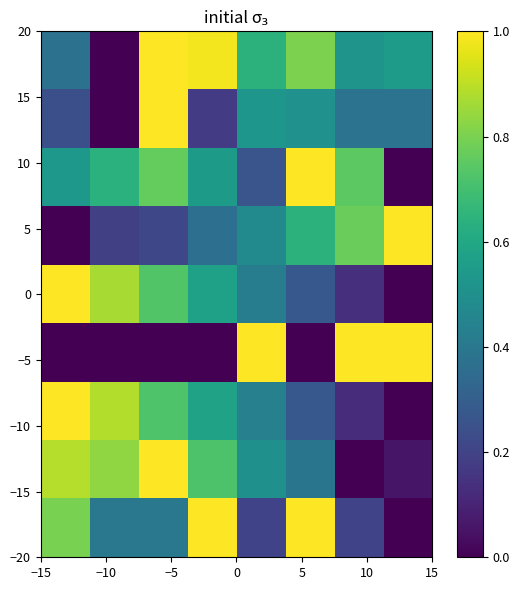

At how many categories does at least one series exceed 0?

8